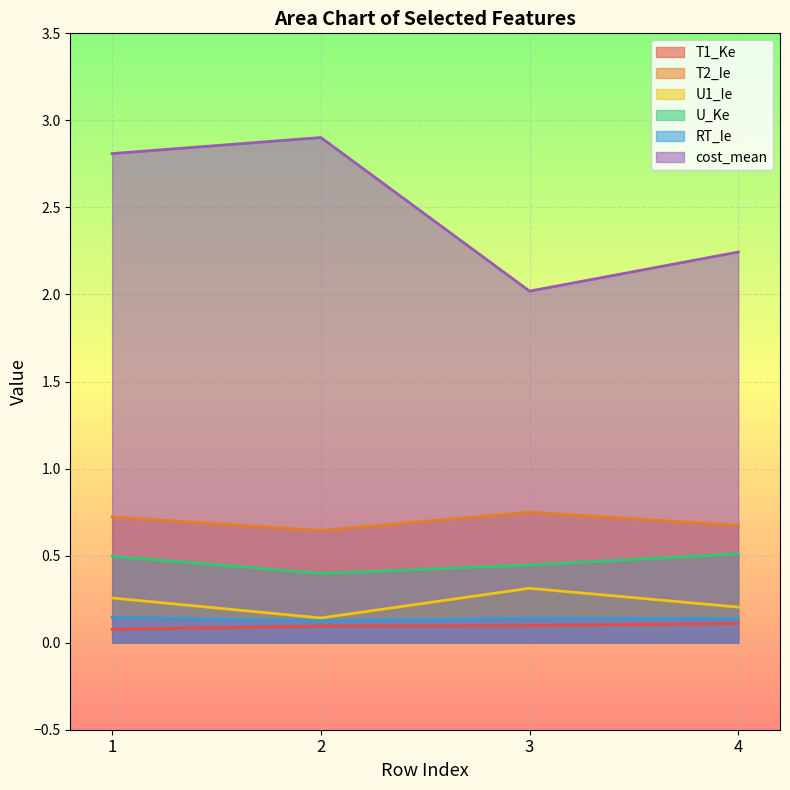

How many interior local valleys does the U_Ke series have?

1